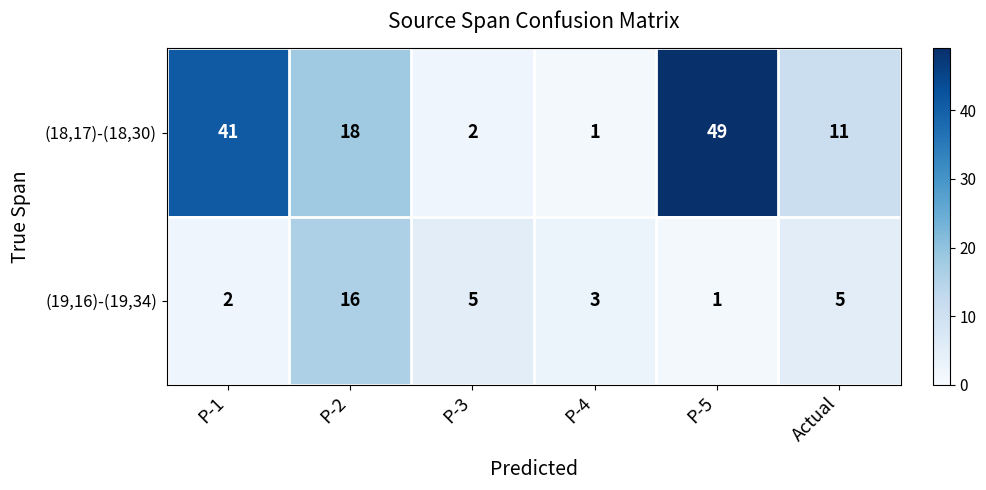

Between P-4 and P-5, which series saw the biggest shift?

(18,17)-(18,30)